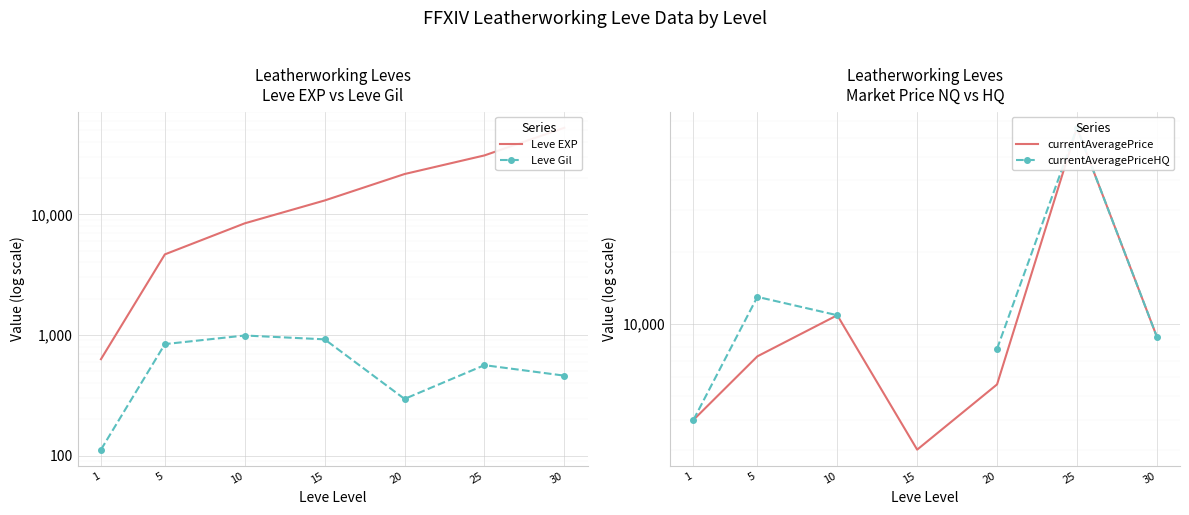

Is the value of Leve Gil at 30 greater than the value of currentAveragePrice at 5?

No